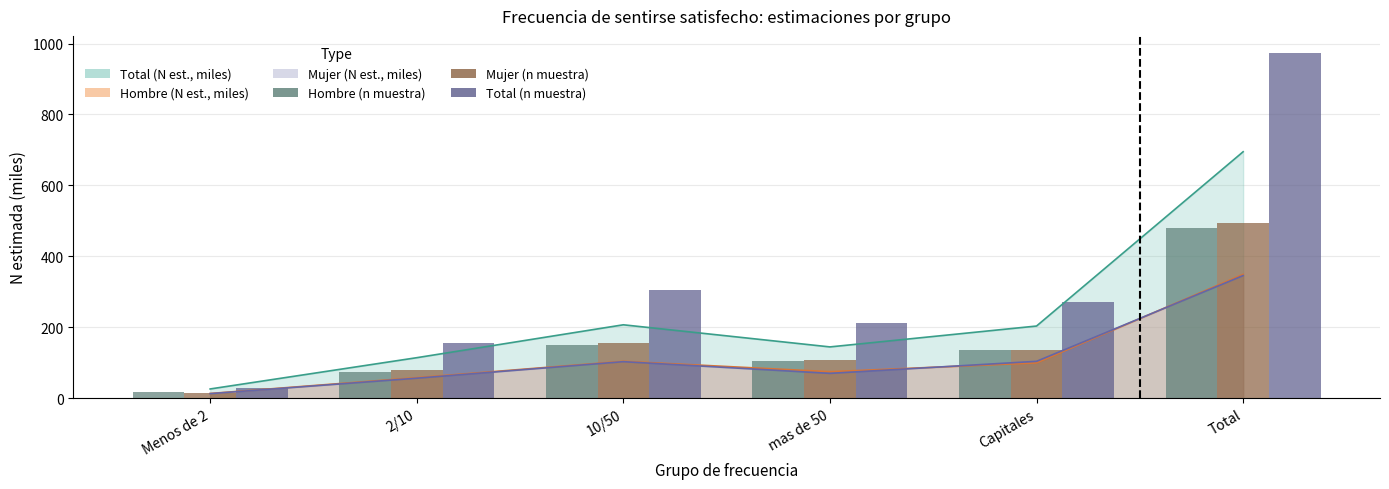

Where is Mujer (n muestra) nearest to the value 253?

10/50